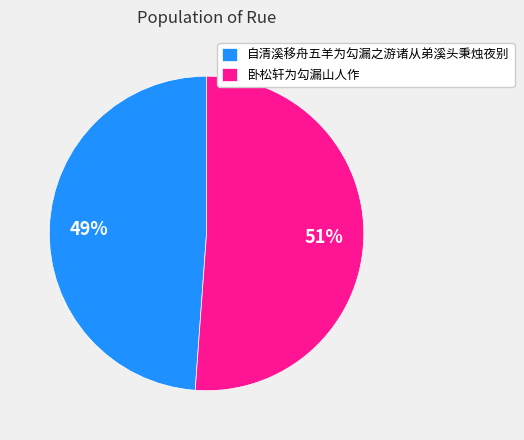

Approximately how many times larger is the value at 自清溪移舟五羊为勾漏之游诸从弟溪头秉烛夜别 compared to 卧松轩为勾漏山人作?

1.0